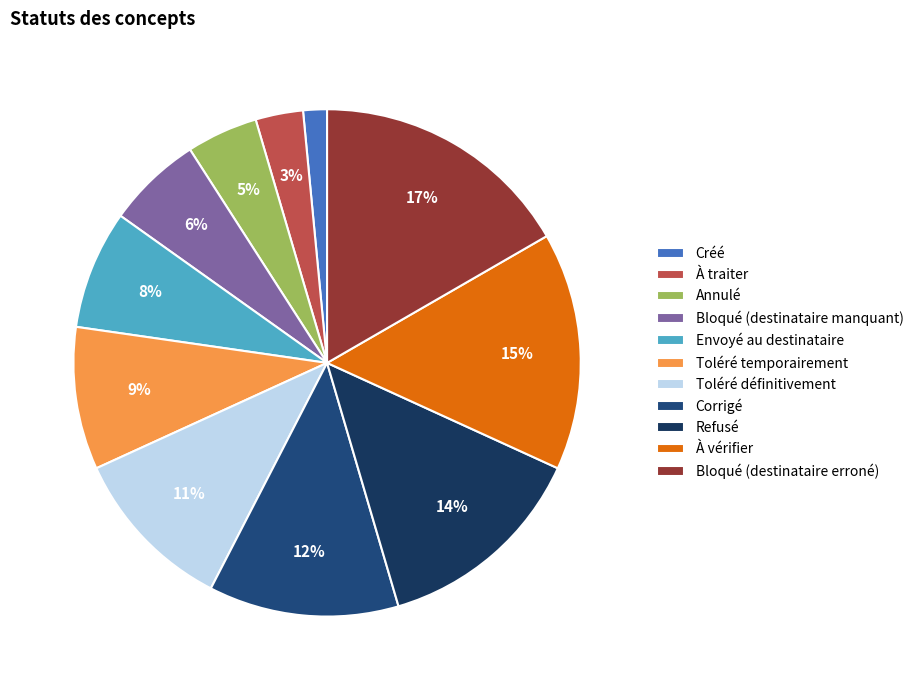

True or false: Toléré définitivement accounts for 11% of the total.

True